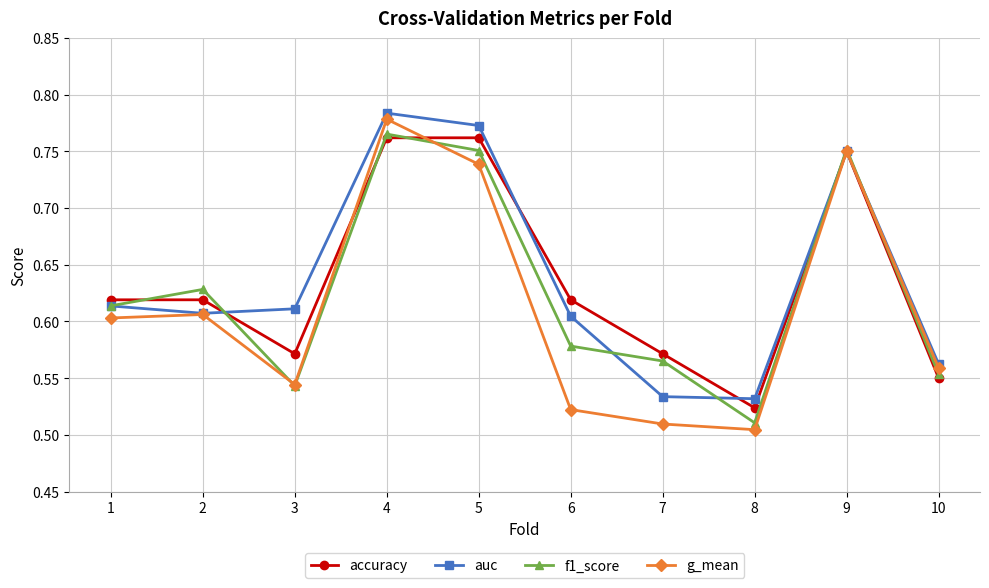

How many interior local peaks does the f1_score series have?

3